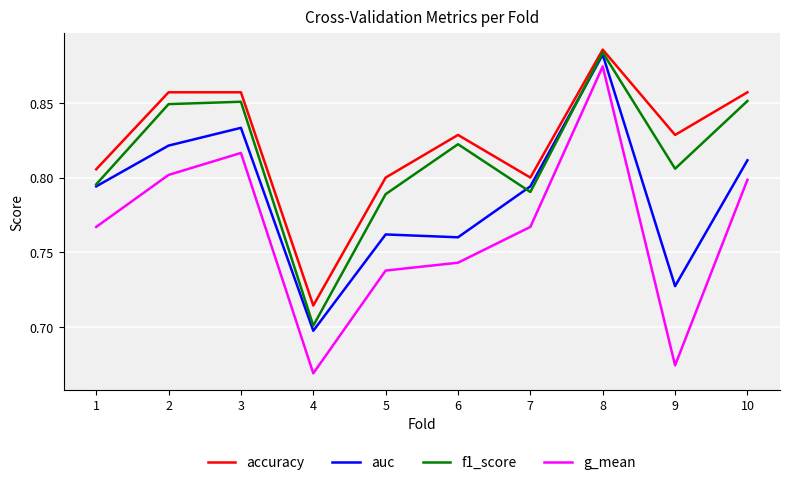

True or false: auc and g_mean cross at least once.

False